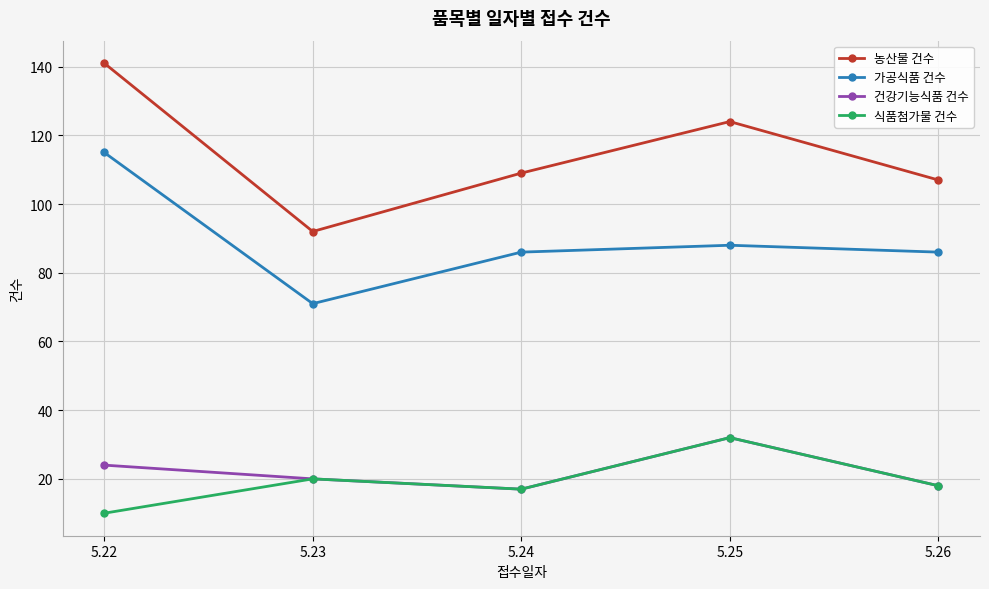

How many data points does each series have?

5